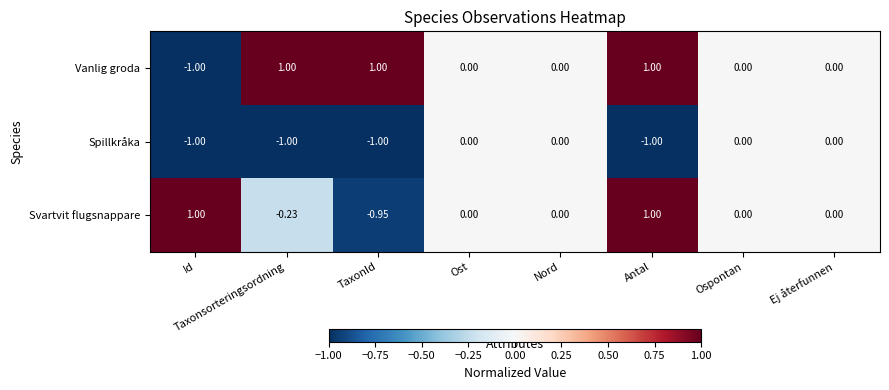

Which series has the largest range (max minus min)?

Vanlig groda